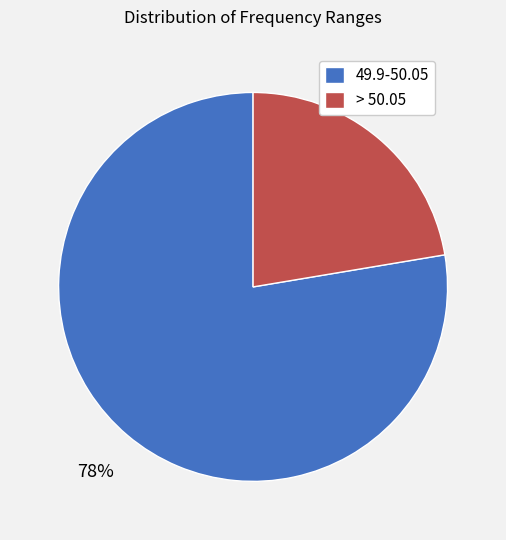

Does any single category account for the majority?

Yes